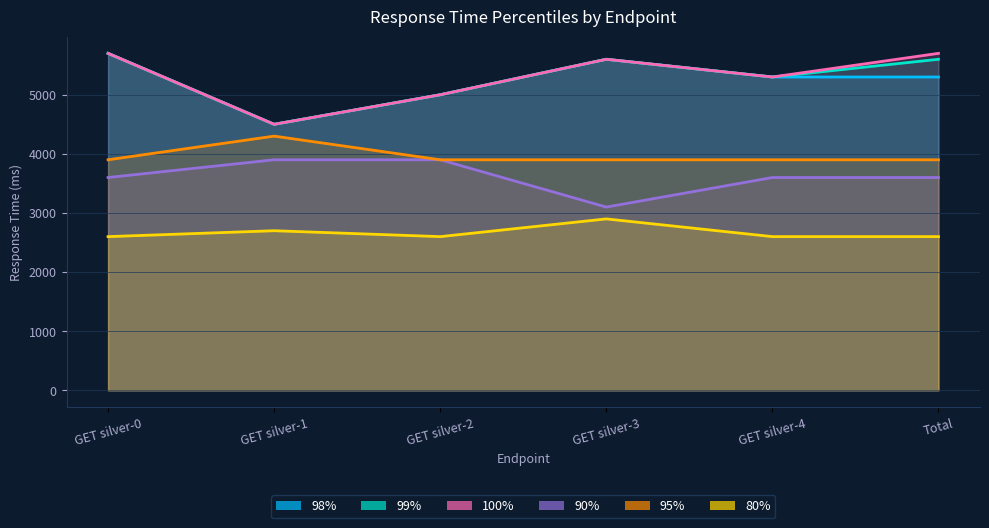

What is the sum of all 95% values?

23800